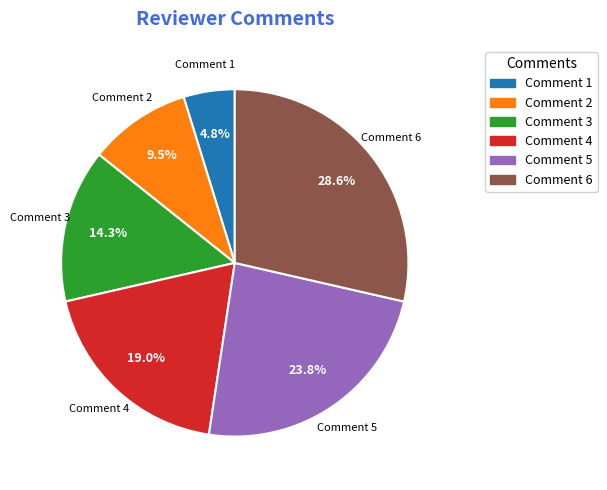

To the nearest percent, what is the difference between the largest and smallest slice percentages?

24%